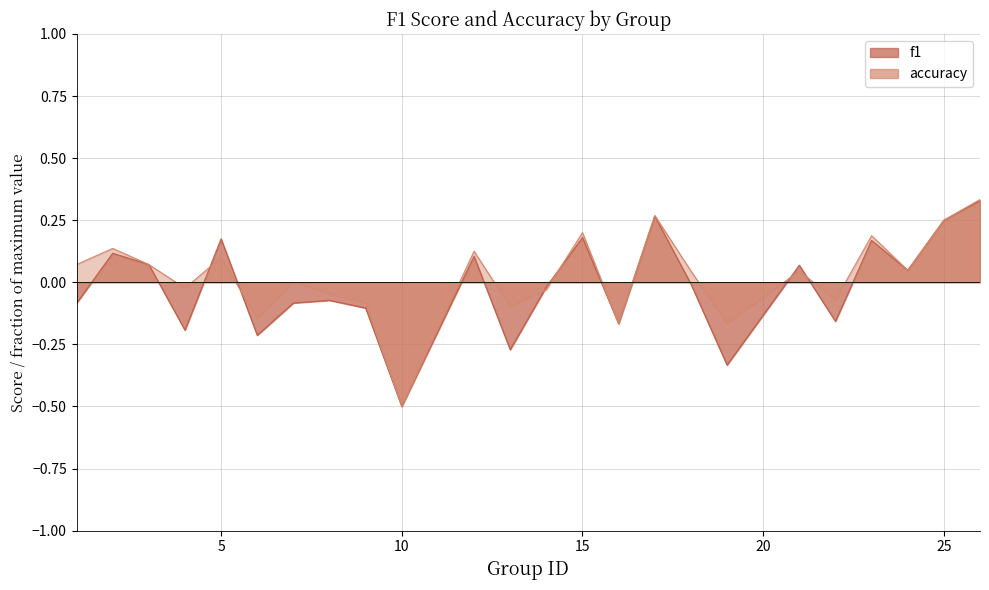

Between 9 and 23, which series saw the biggest shift?

f1